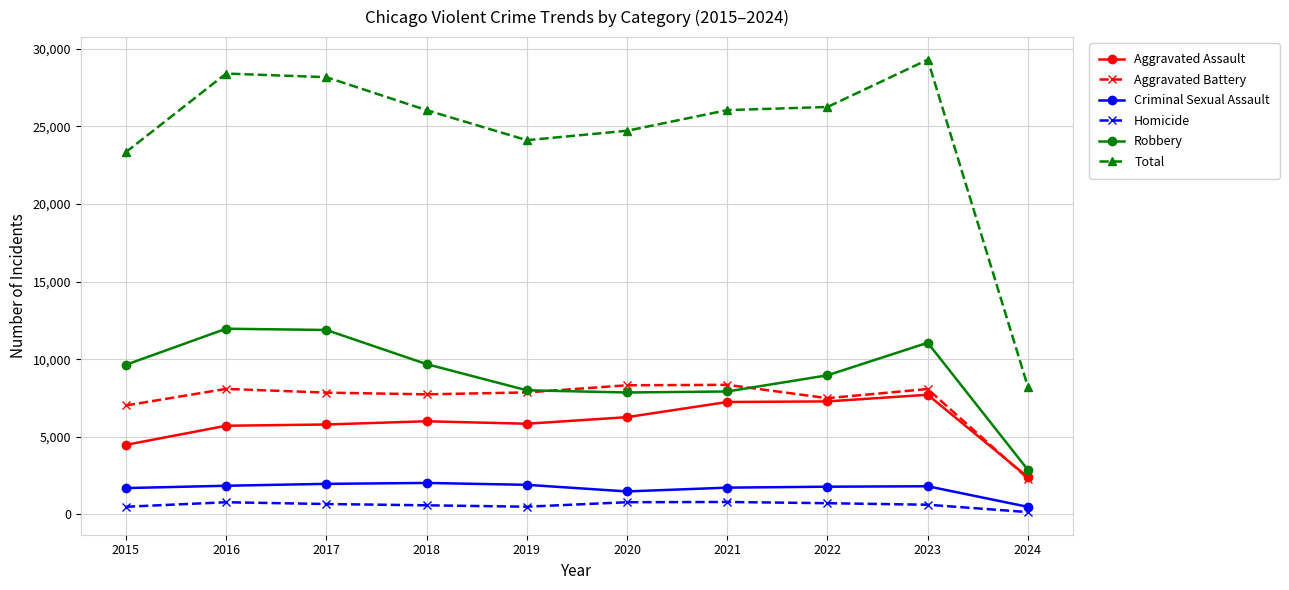

Is the value of Robbery at 2024 greater than the value of Criminal Sexual Assault at 2024?

Yes